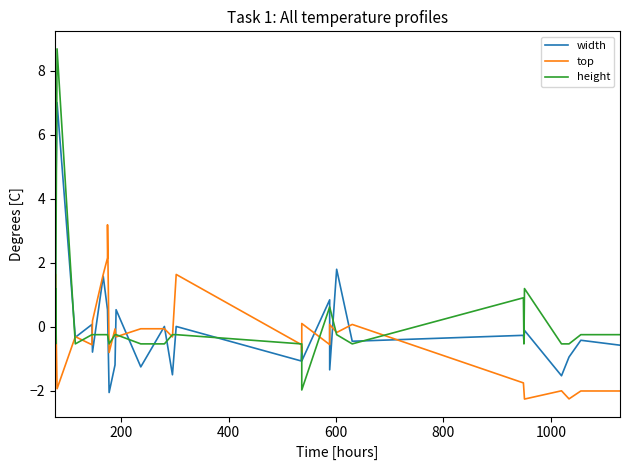

What is the minimum value for width?

-2.1